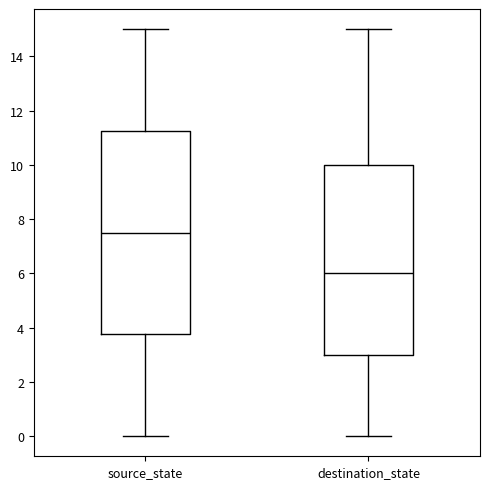

Comparing the boxes themselves (not the whiskers), which one is the tallest?

source_state